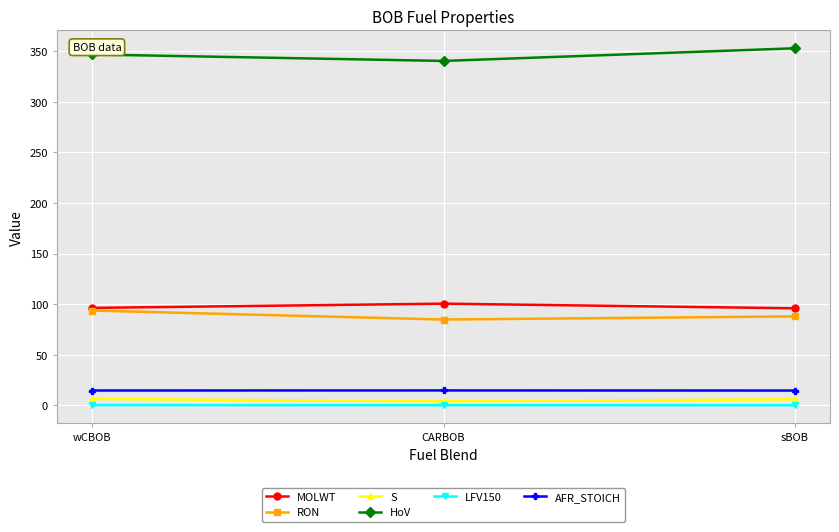

At how many categories does at least one series exceed 99?

3